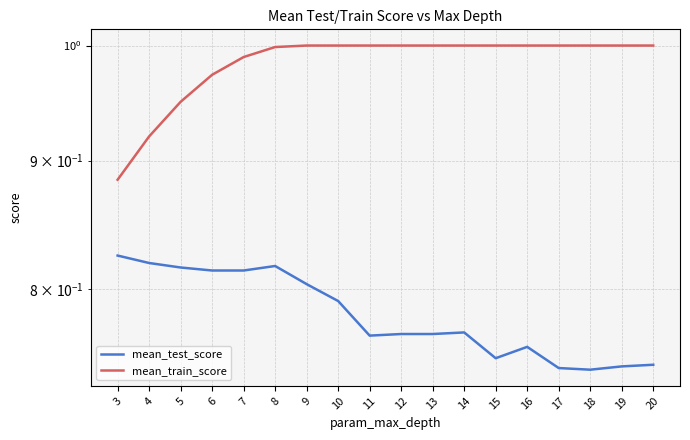

What is the difference between the maximum and second lowest values in the mean_test_score series?

0.1